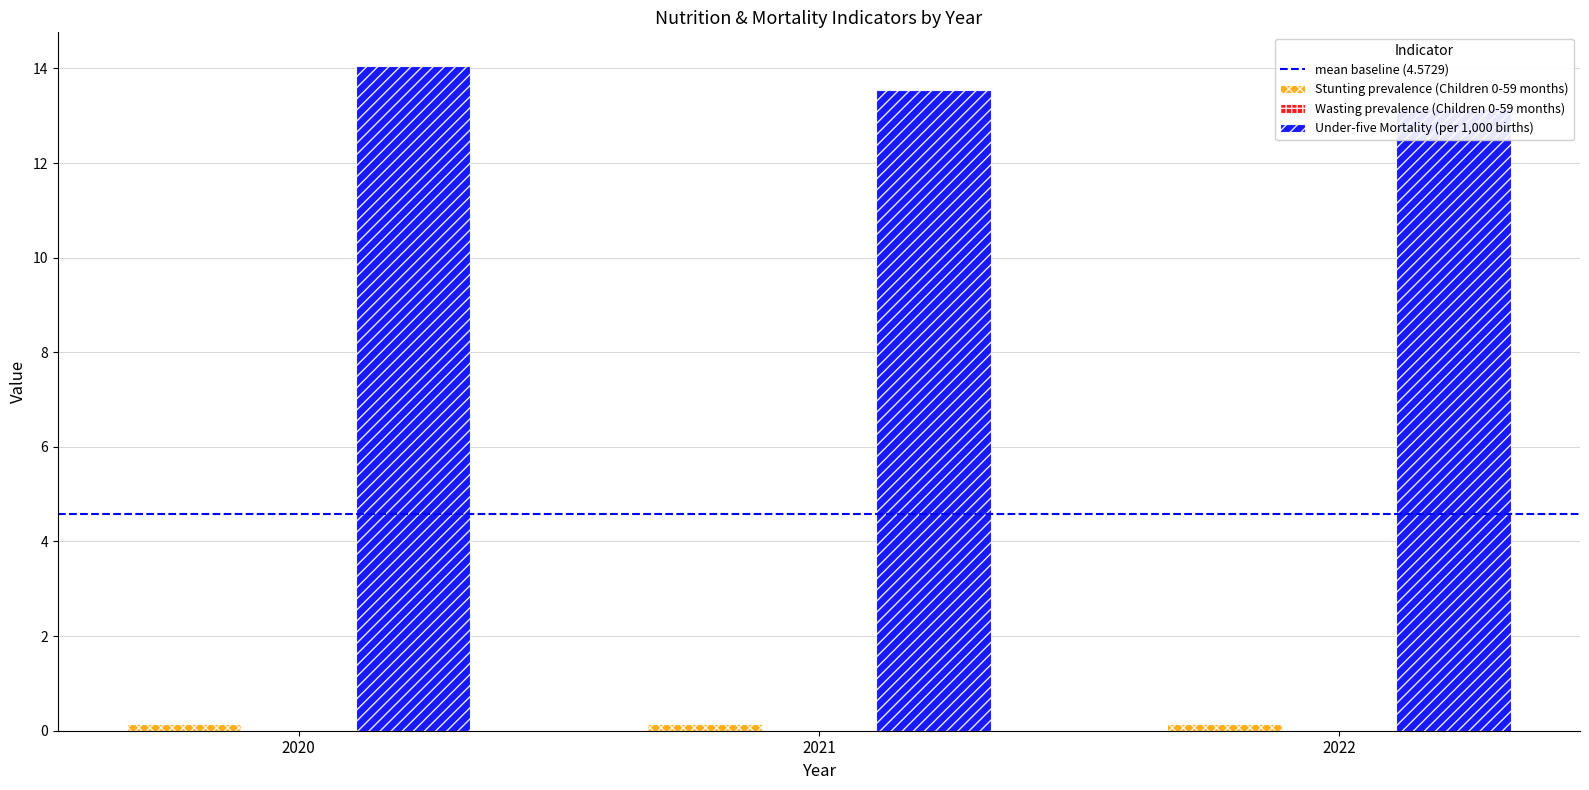

Is the value of Under-five Mortality (per 1,000 births) at 2022 greater than the value of Stunting prevalence (Children 0-59 months) at 2020?

Yes